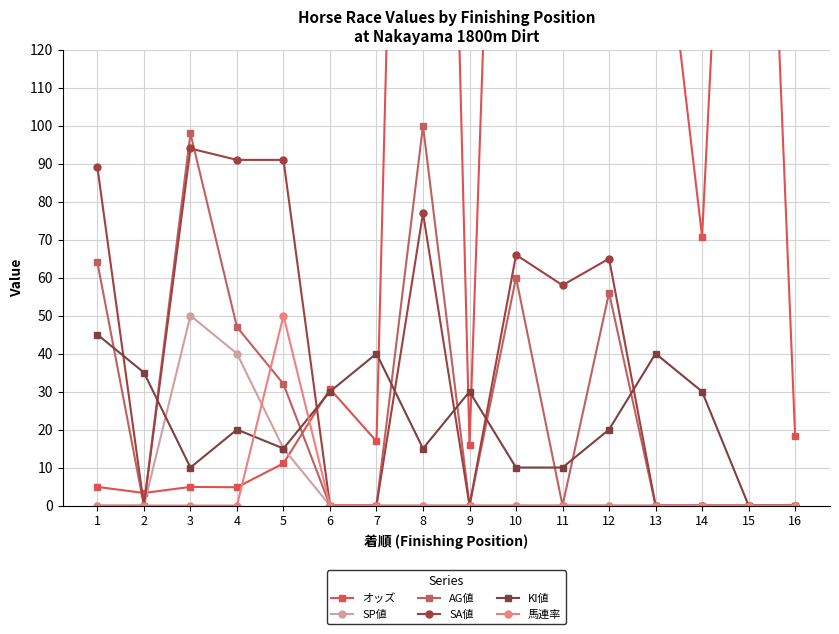

What is the sum of the AG値 values at 16 and 12?

56